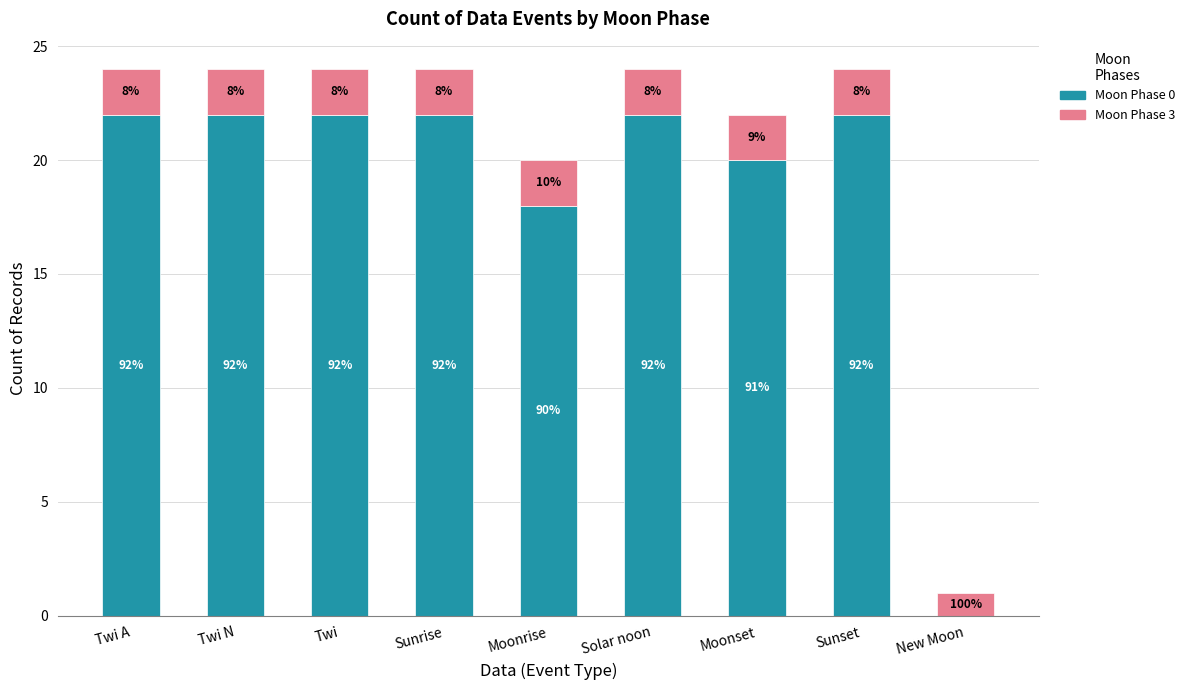

Are the bars grouped side by side (vs. stacked)?

No